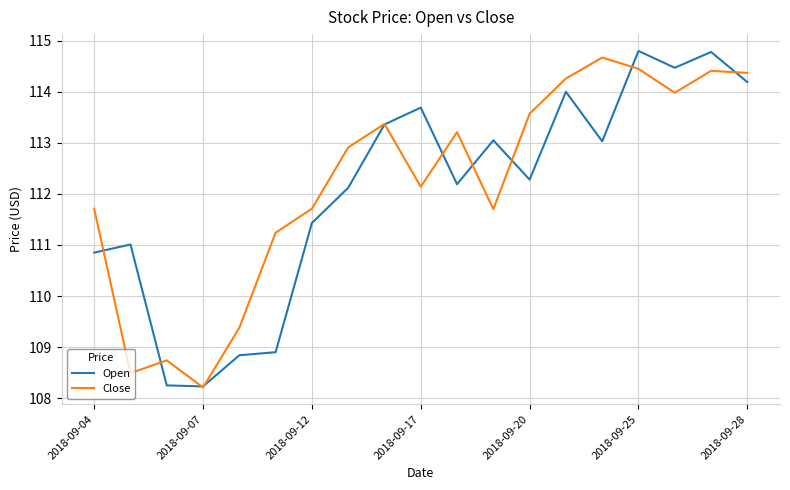

How many lines are shown in the chart?

2